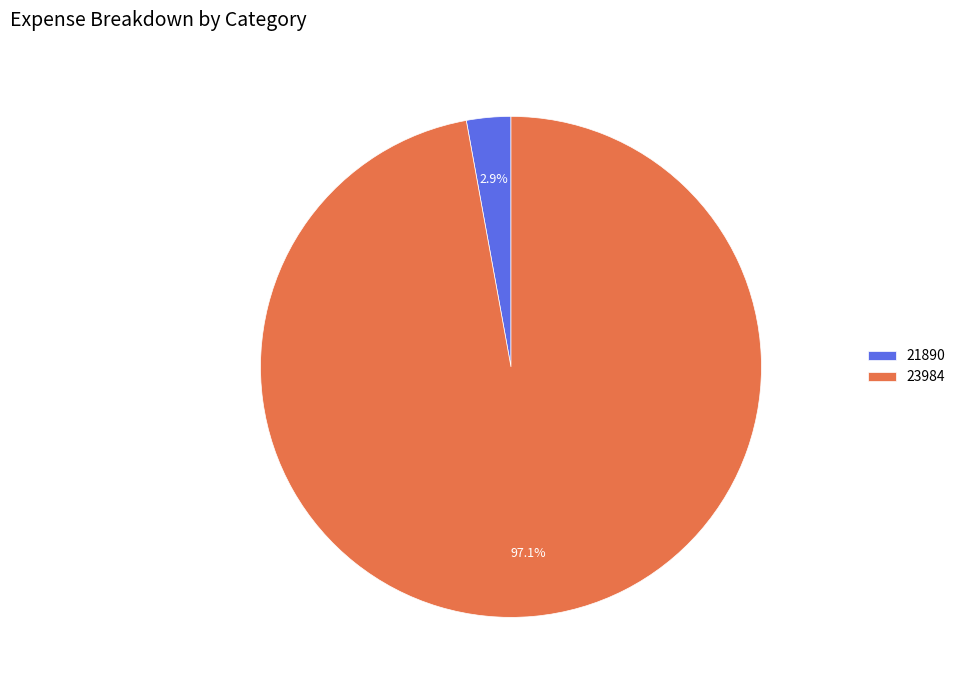

Which category accounts for the majority?

23984